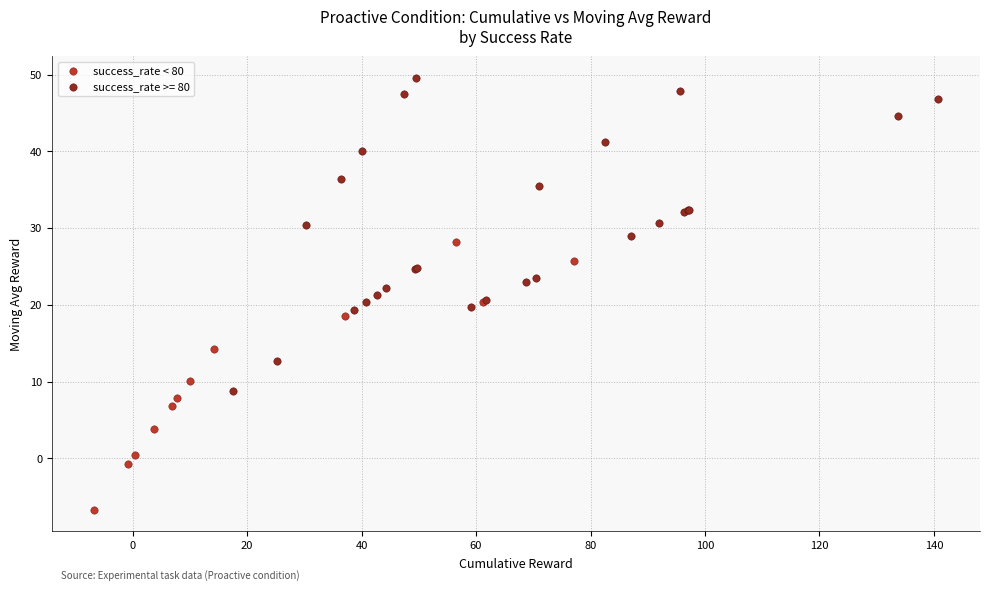

Which series has the widest spread of Y values?

success_rate >= 80